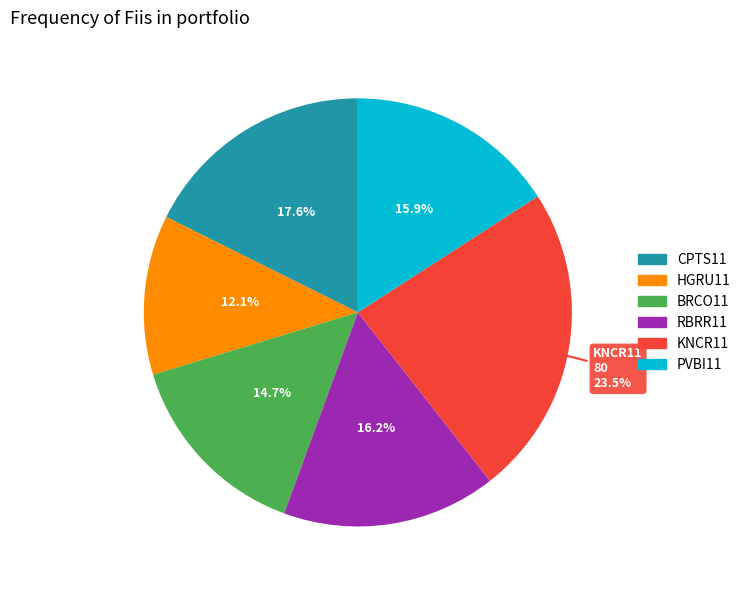

Does KNCR11 account for over 50% of the chart?

No